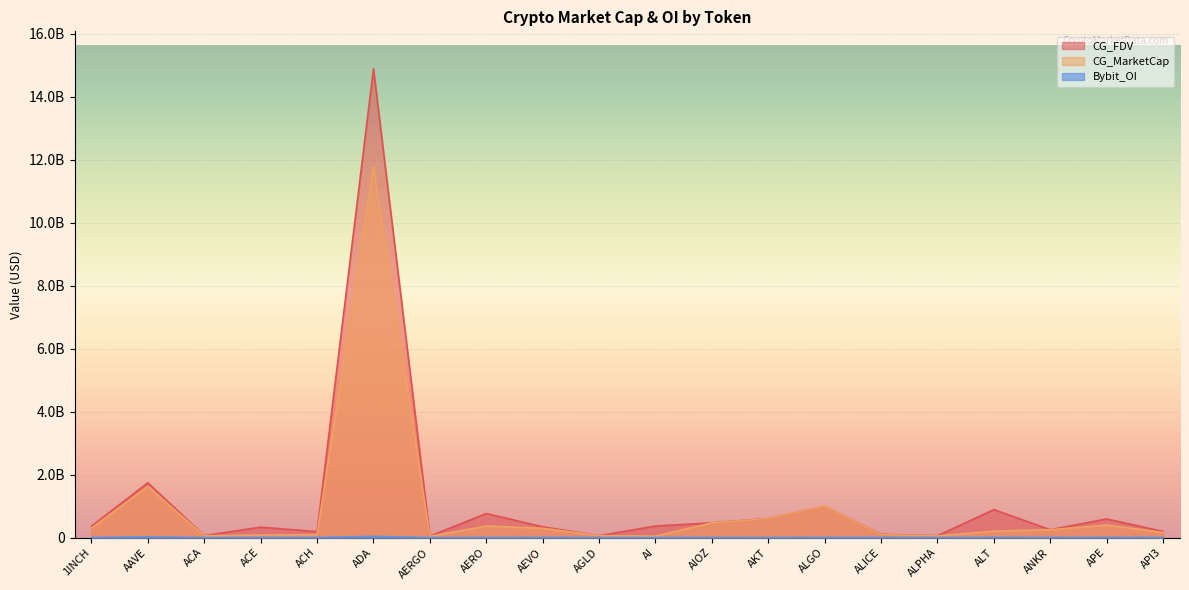

What are all the series names shown in the legend?

CG_MarketCap, CG_FDV, Bybit_OI